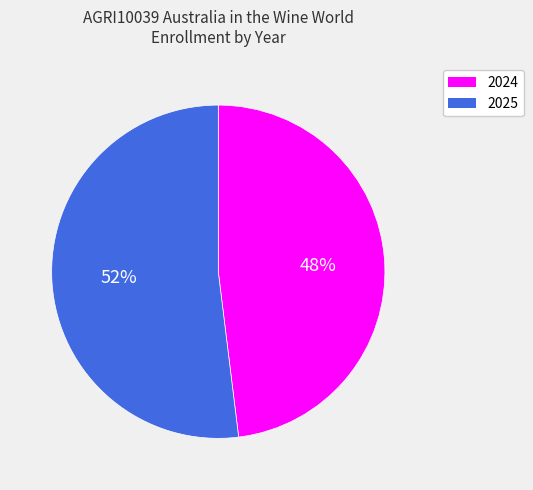

To the nearest percent, what is the average slice percentage?

50%